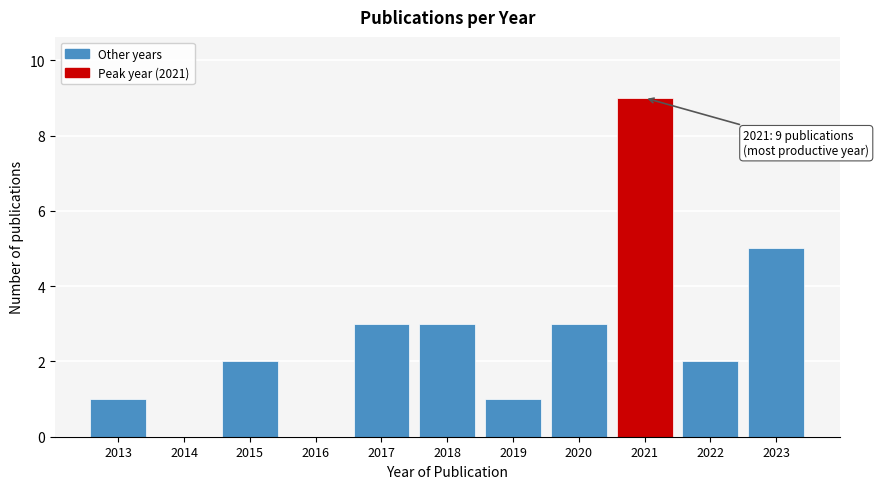

Reading left to right, what are all the values shown in this chart?

2013=1	2014=0	2015=2	2016=0	2017=3	2018=3	2019=1	2020=3	2021=9	2022=2	2023=5